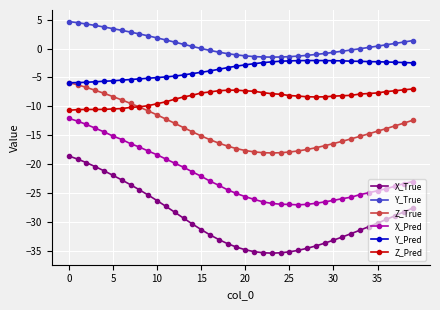

How many lines are shown in the chart?

6